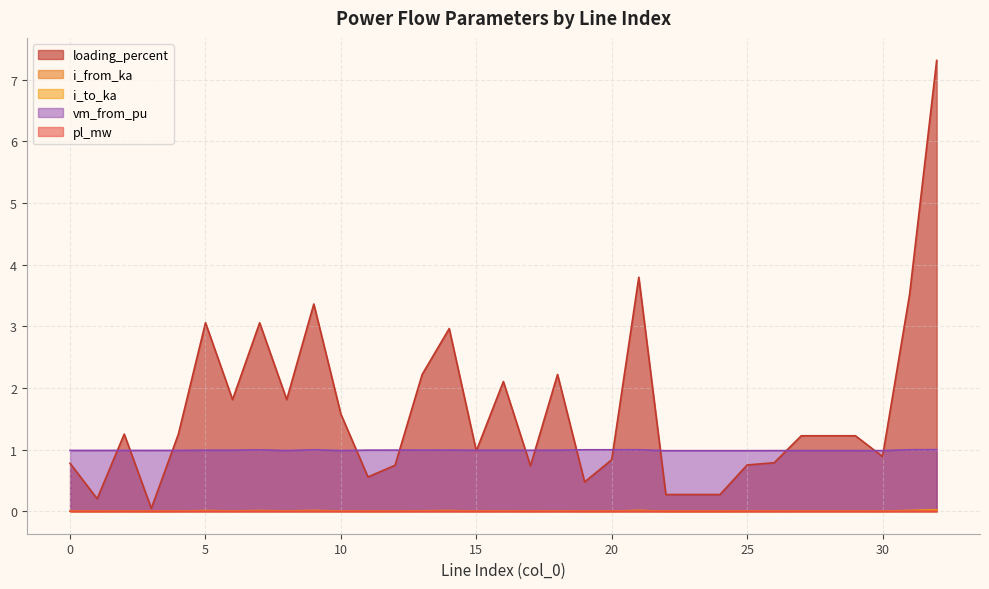

Which label corresponds to the smallest value in the chart?

3